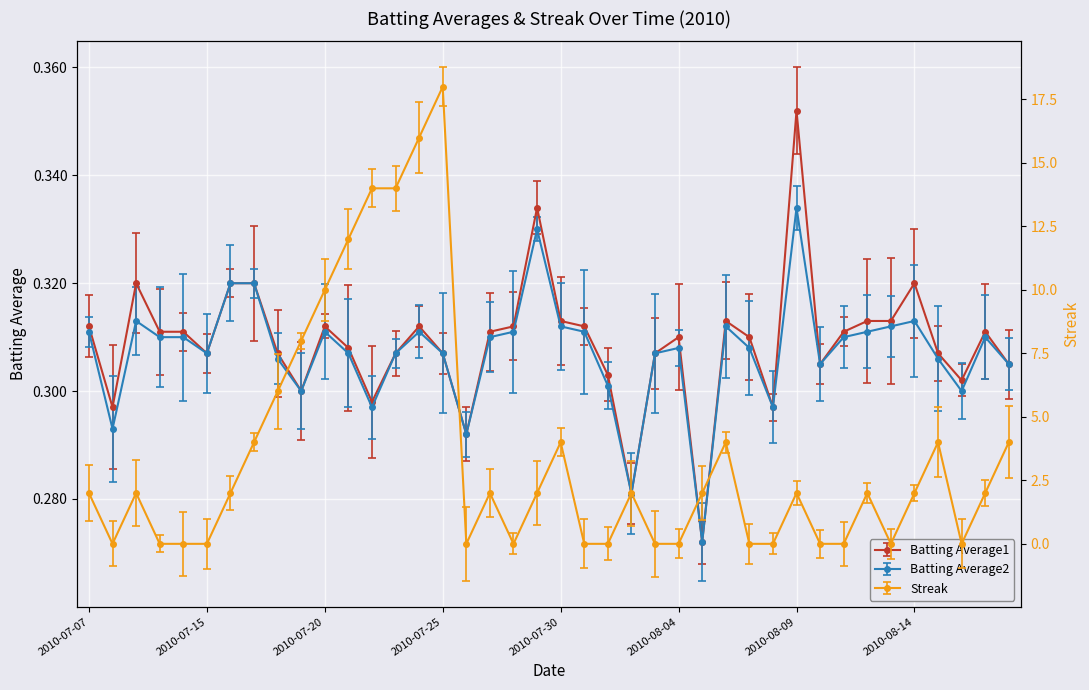

How many interior local peaks does the Batting Average1 series have?

9